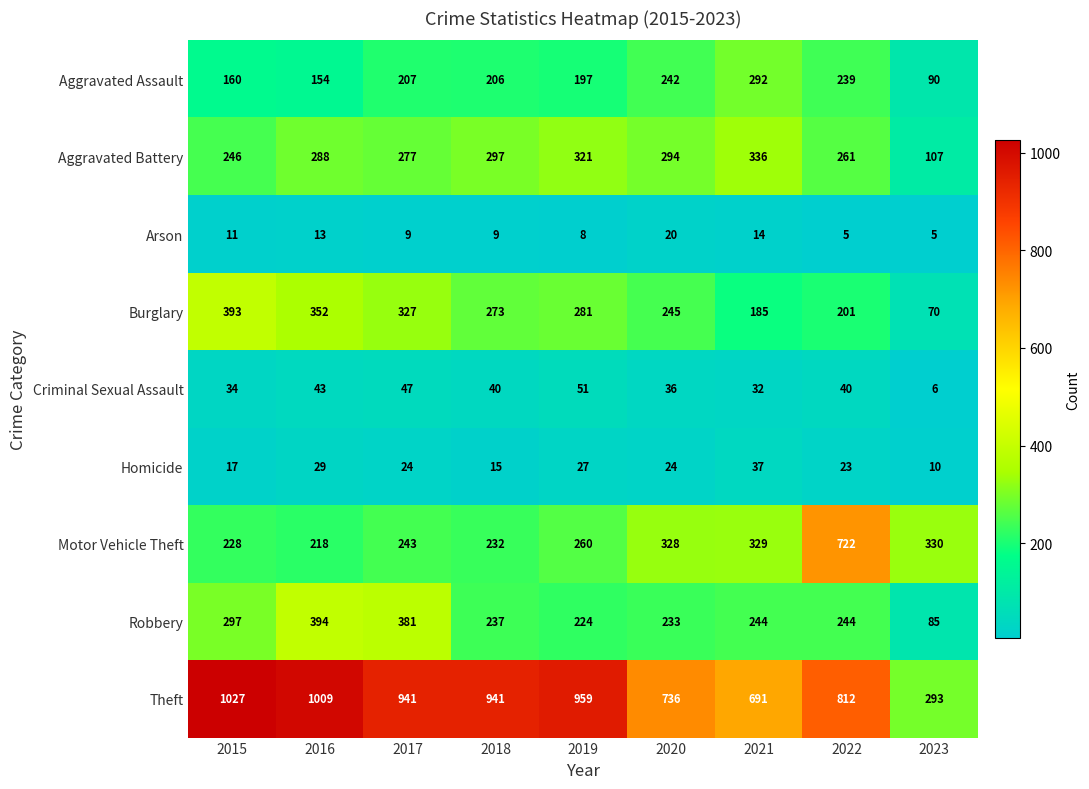

At which label is Criminal Sexual Assault closest to 28?

2021